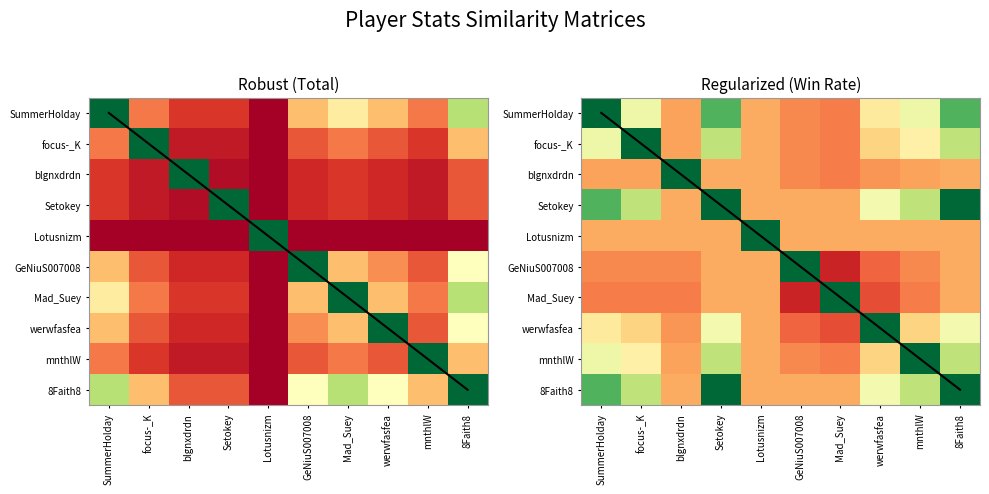

Is the value of Lotusnizm at SummerHolday greater than the value of blgnxdrdn at Setokey?

No